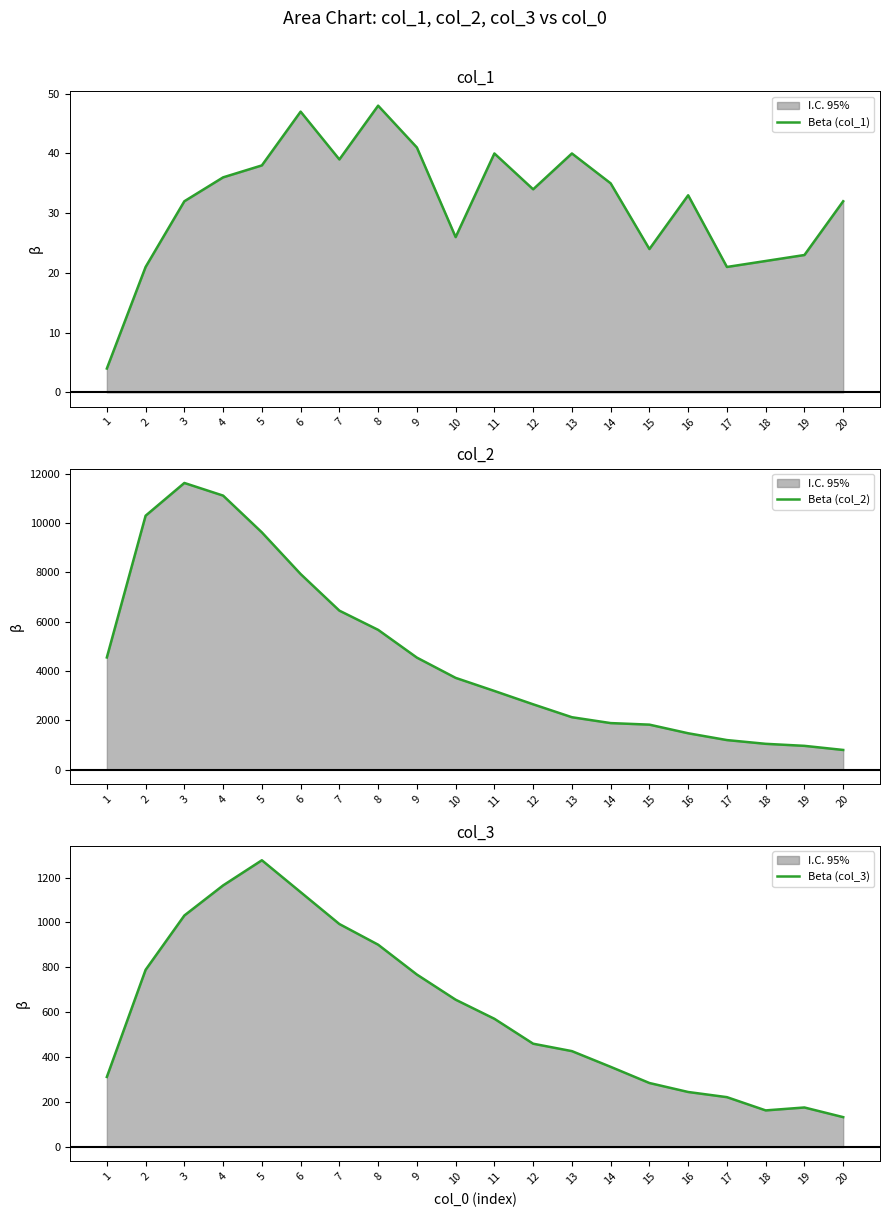

At which category is the sum across all series the highest?

3